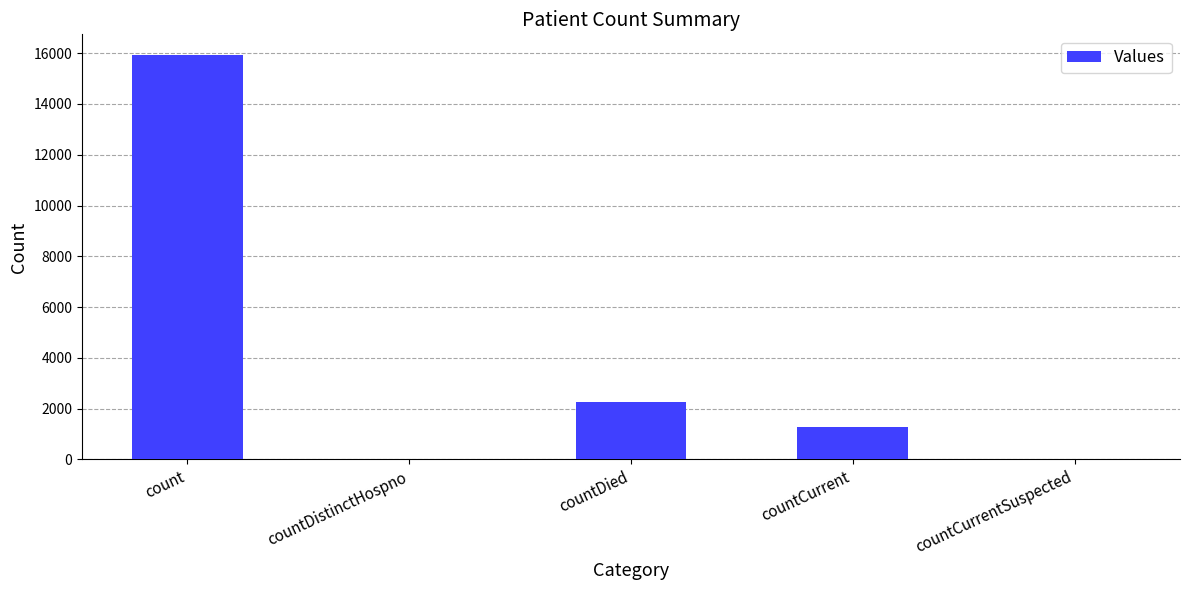

Reading left to right, what are all the values shown in this chart?

15944	0	2251	1289	0